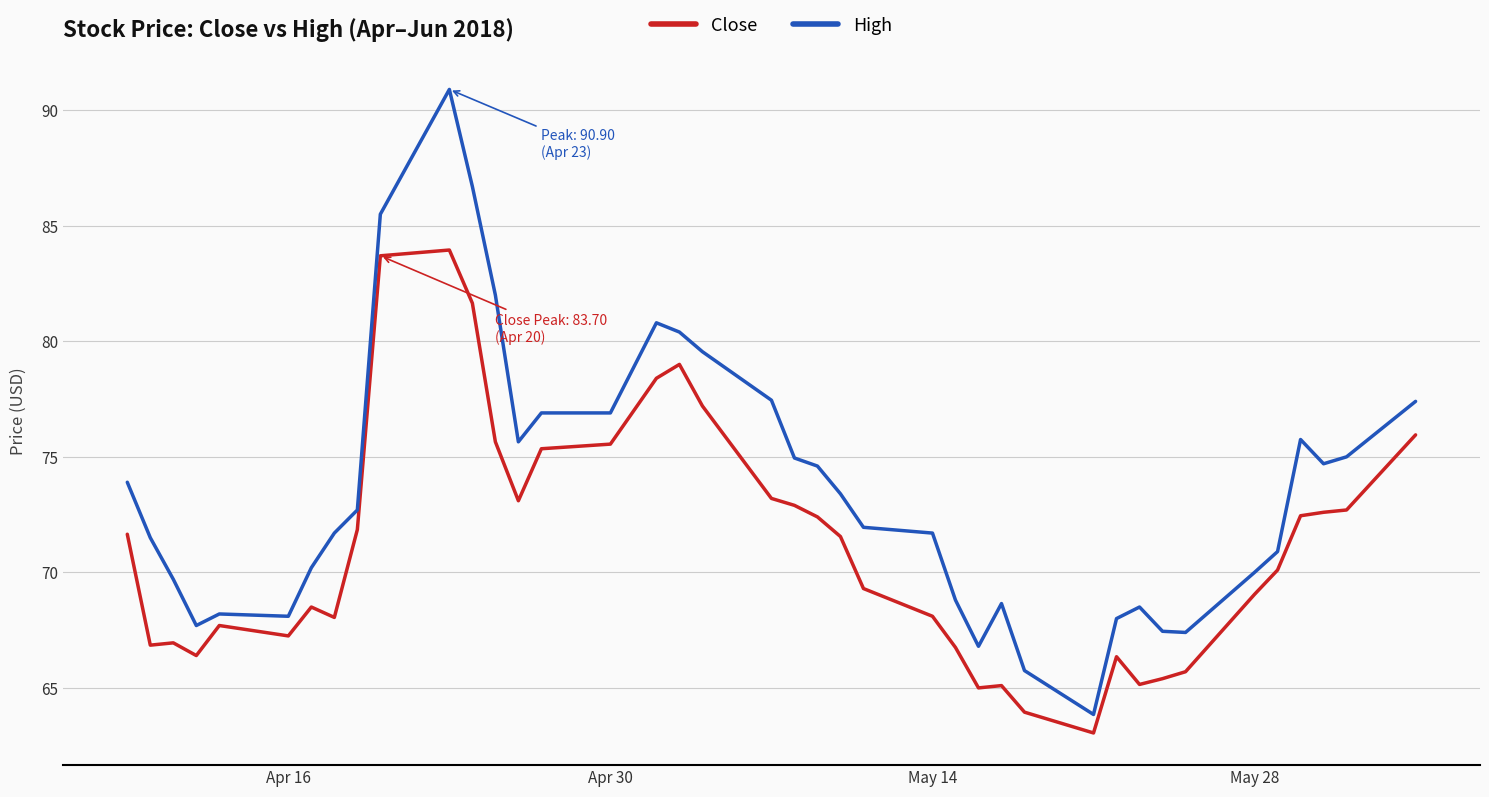

List the series in order of their peak value, highest first.

High, Close